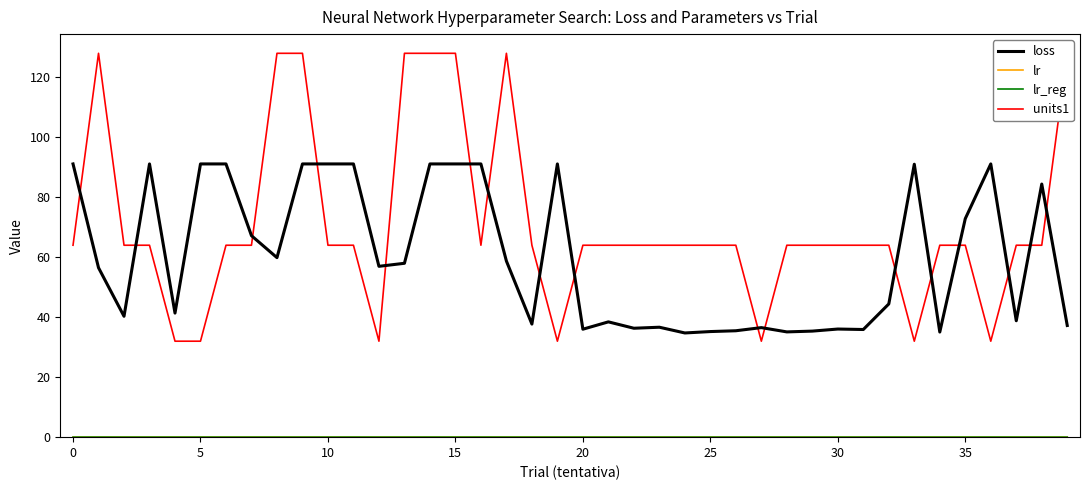

Which has a higher value, 17 or 39?

17